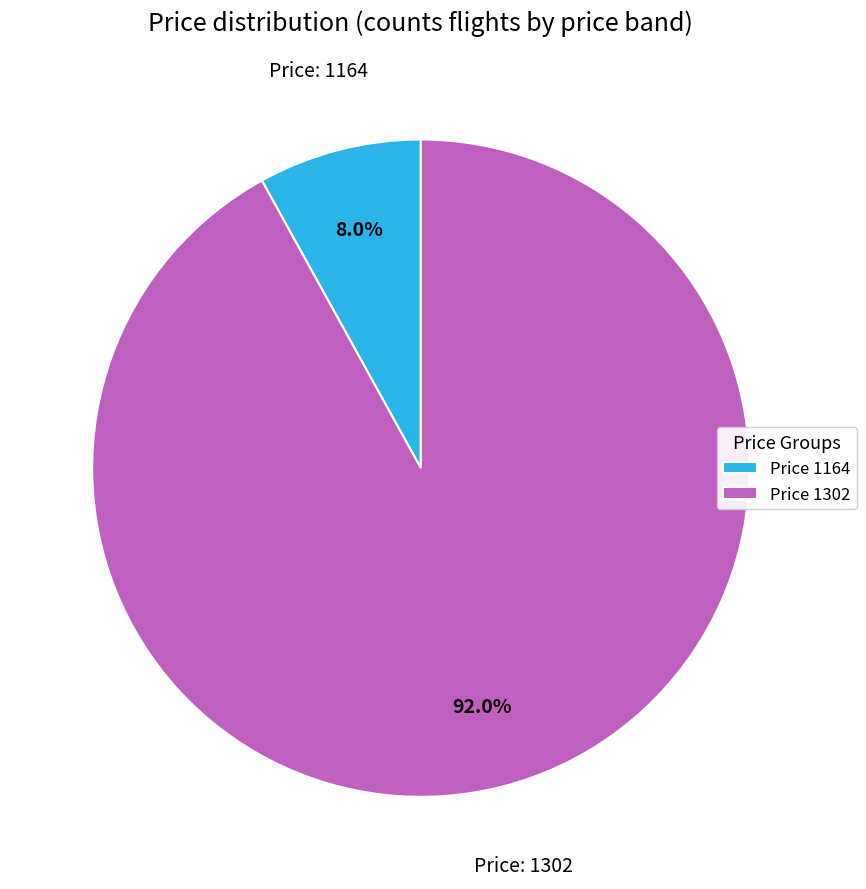

Combined, what portion of the pie is Price 1164 and Price 1302?

100.0%